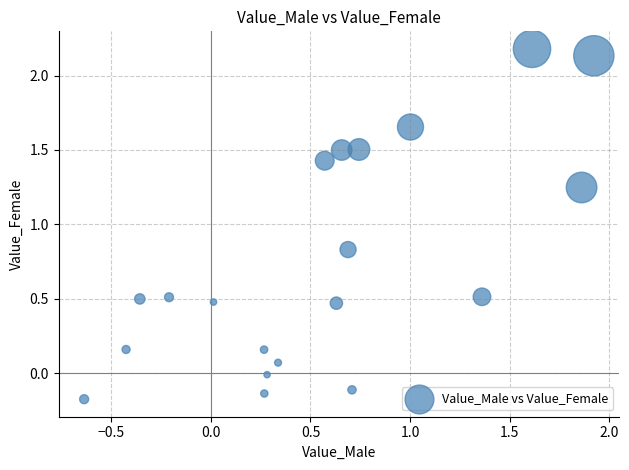

What is the range of Y values (max minus min)?

2.4